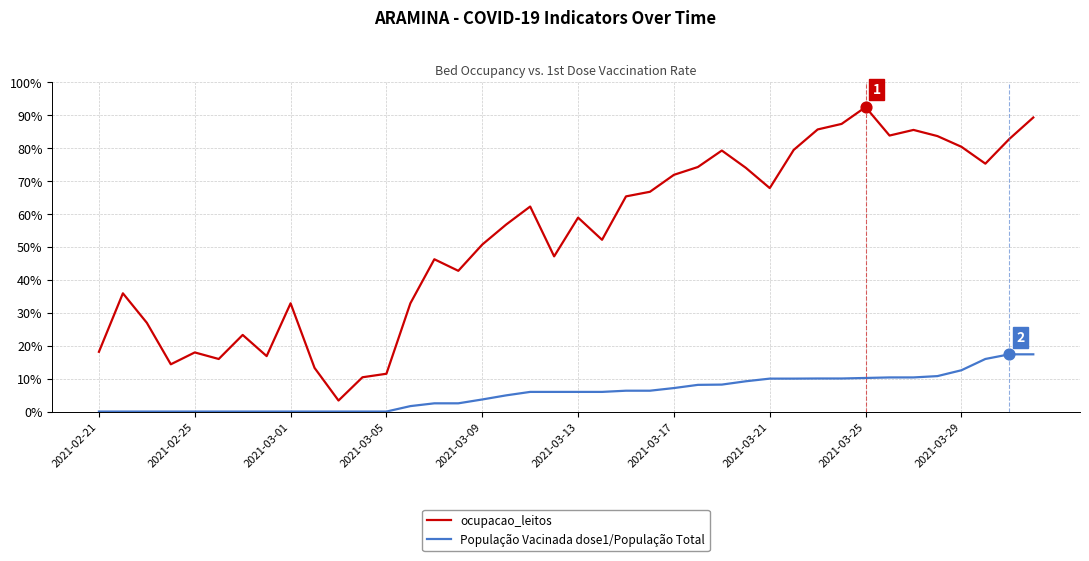

Which series has the largest total across all categories?

ocupacao_leitos